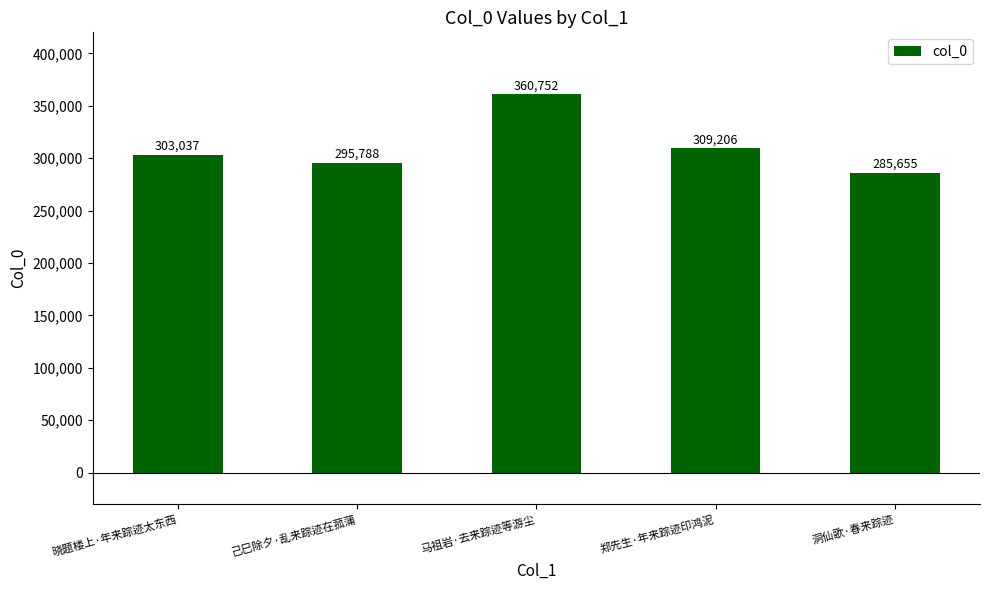

How many values are below 303037?

2